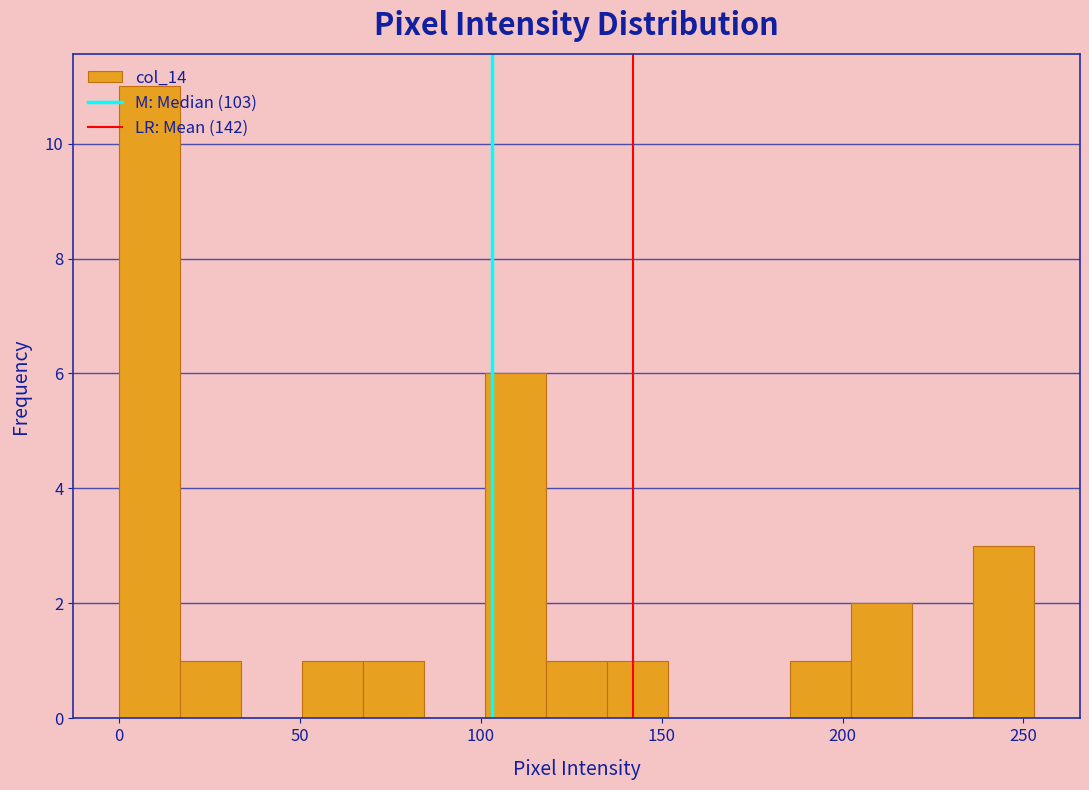

Read against the x-axis, roughly where is the centre of the tallest bar?

10